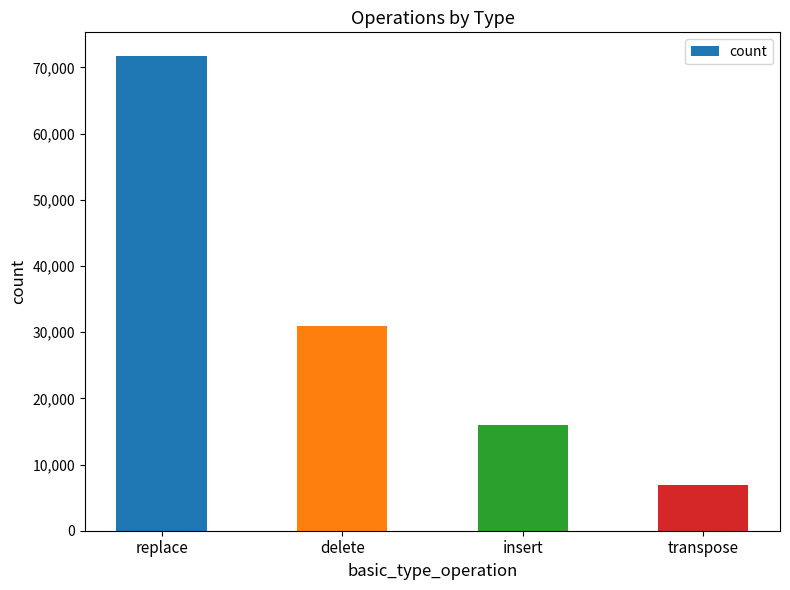

Approximately how many times larger is the value at transpose compared to replace?

0.1